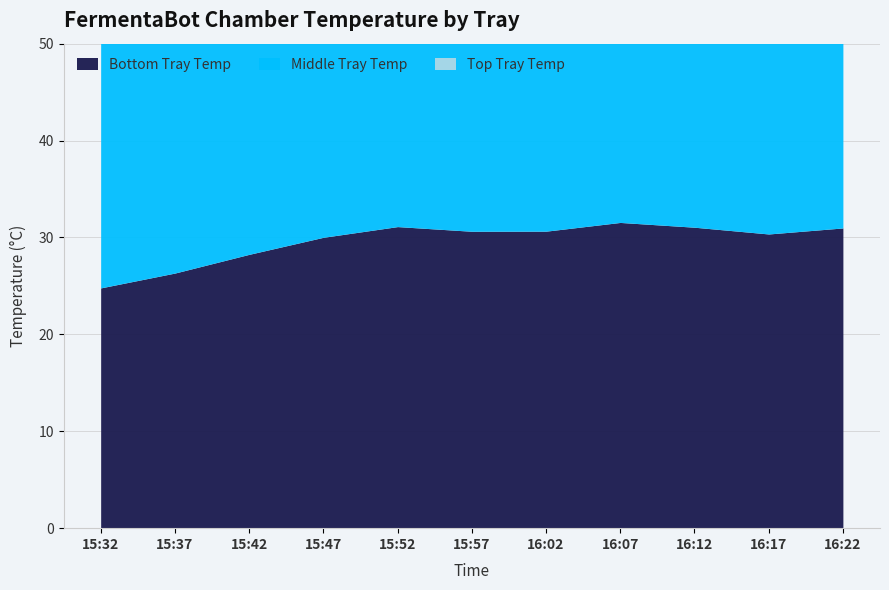

Read the Bottom Tray Temp value at 16:17.

30.4